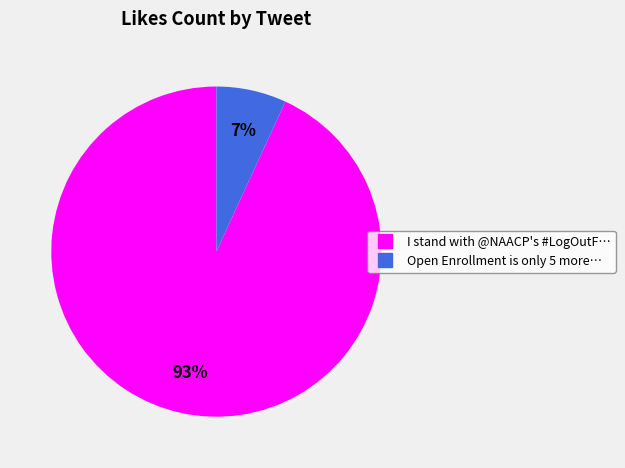

Is there a majority slice in this chart?

Yes